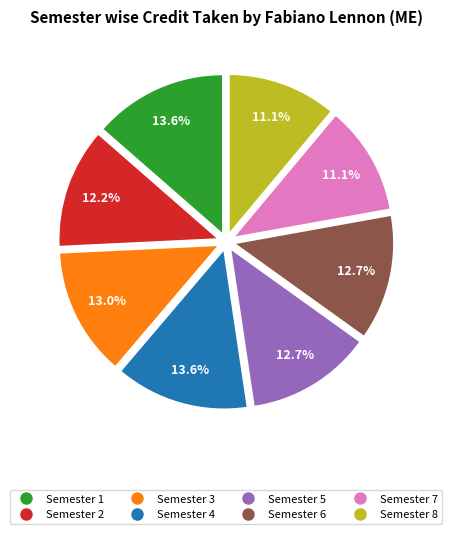

To the nearest percent, what is the combined percentage of Semester 4 and Semester 1?

27%